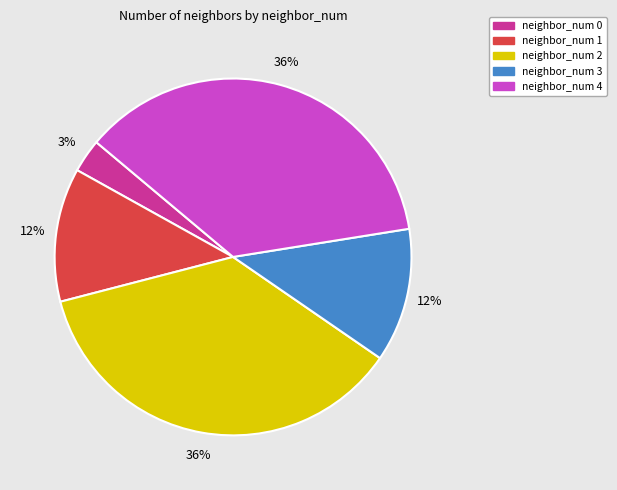

How many slices are in this pie chart?

5